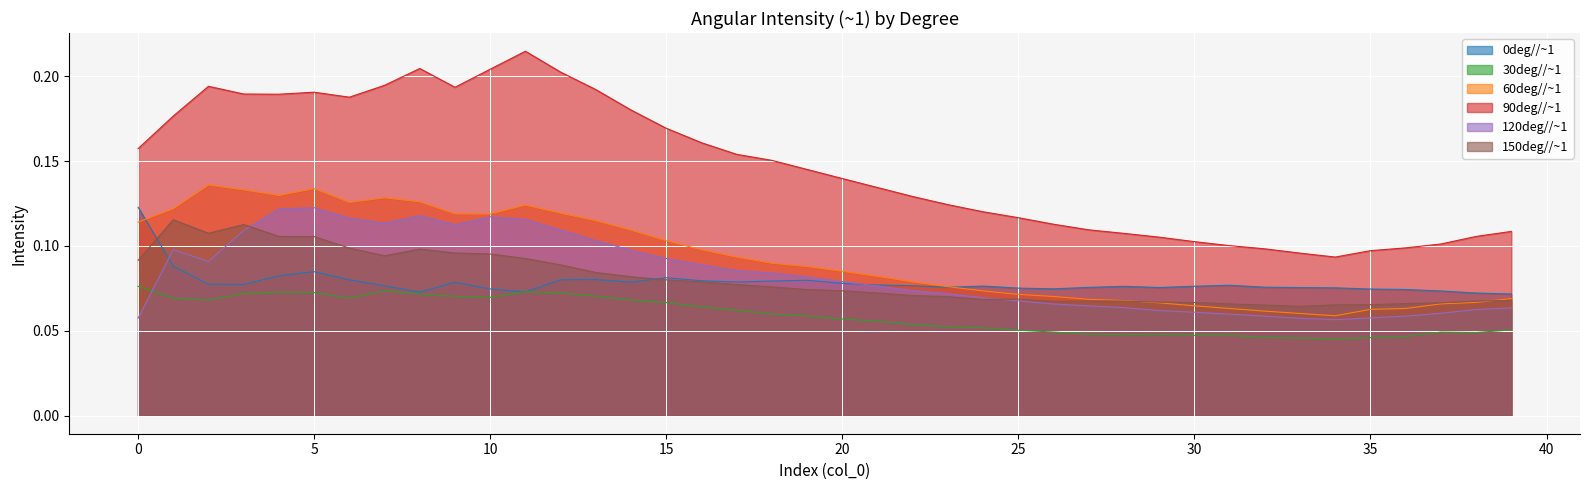

Between which two adjacent categories do 60deg//~1 and 150deg//~1 first intersect?

28 and 29